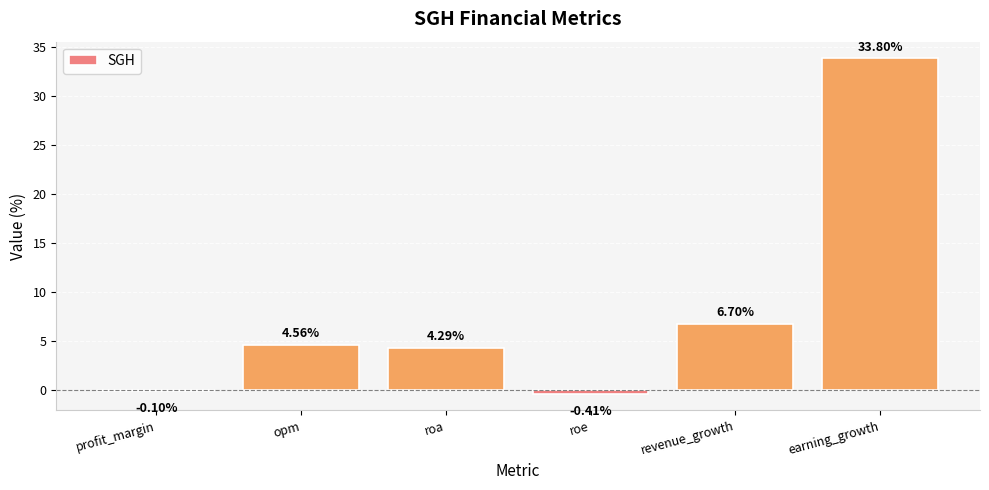

Which category has the highest value across all series?

earning_growth